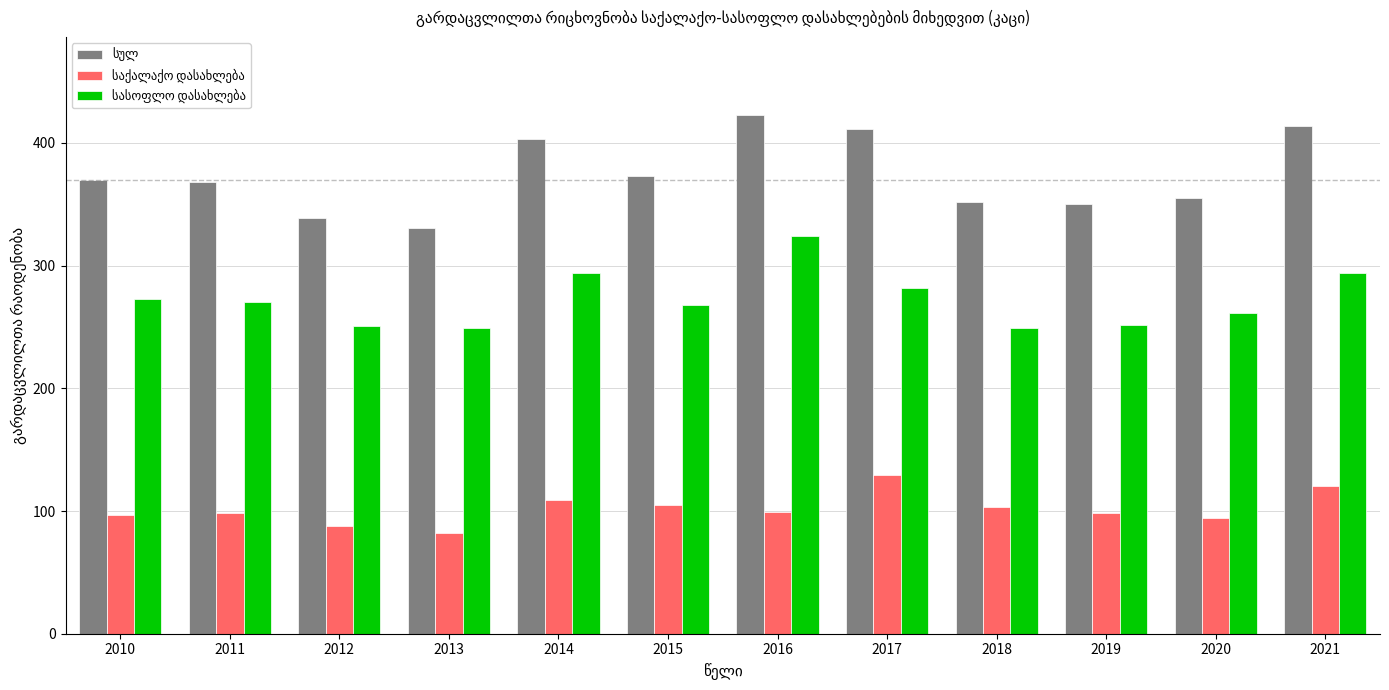

At how many categories does at least one series exceed 302?

12